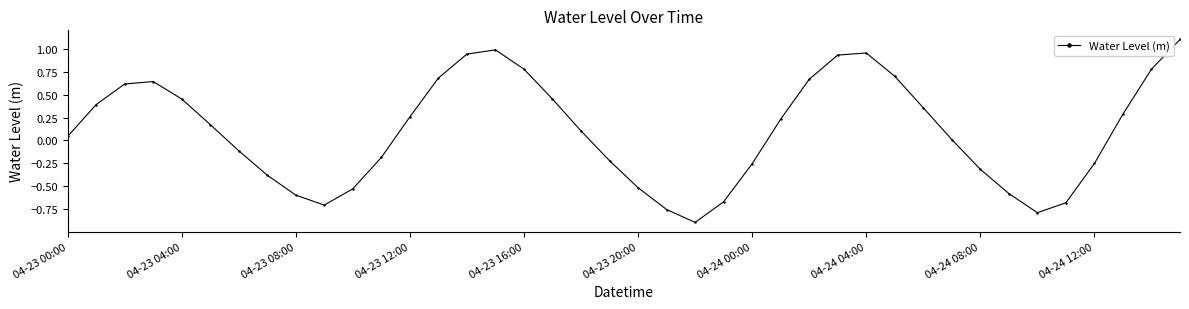

How many lines are shown in the chart?

1